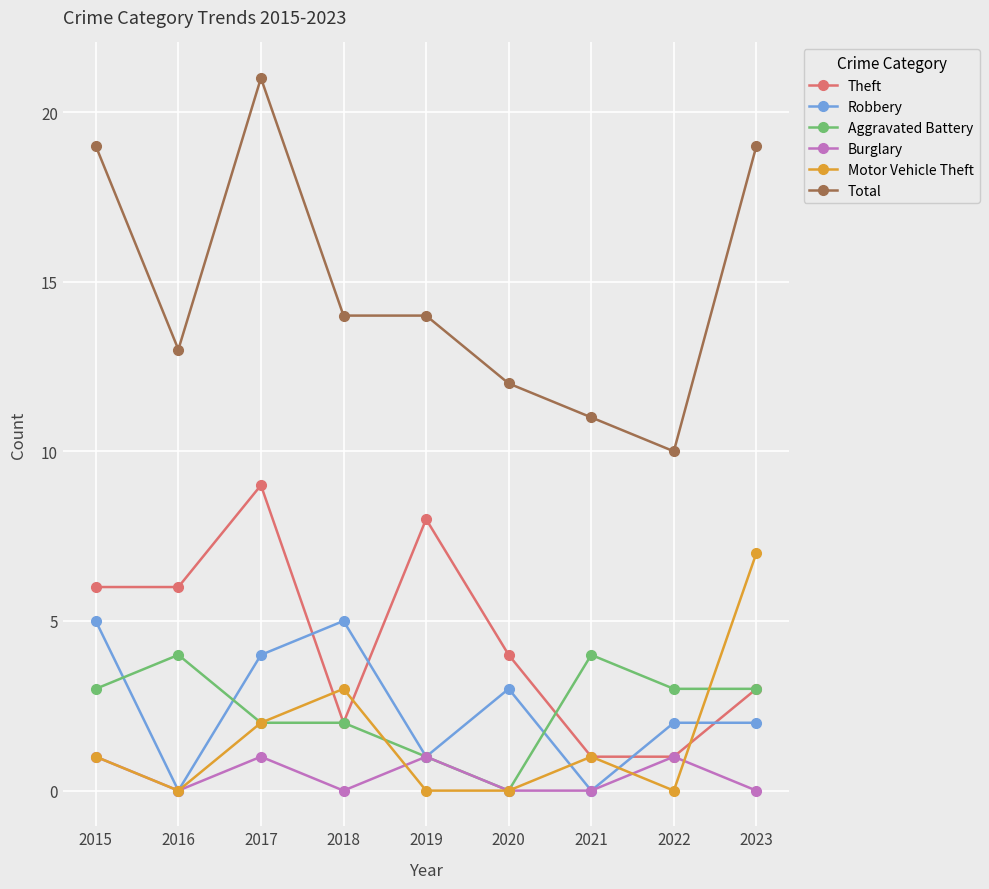

What is the sum of all Aggravated Battery values?

22